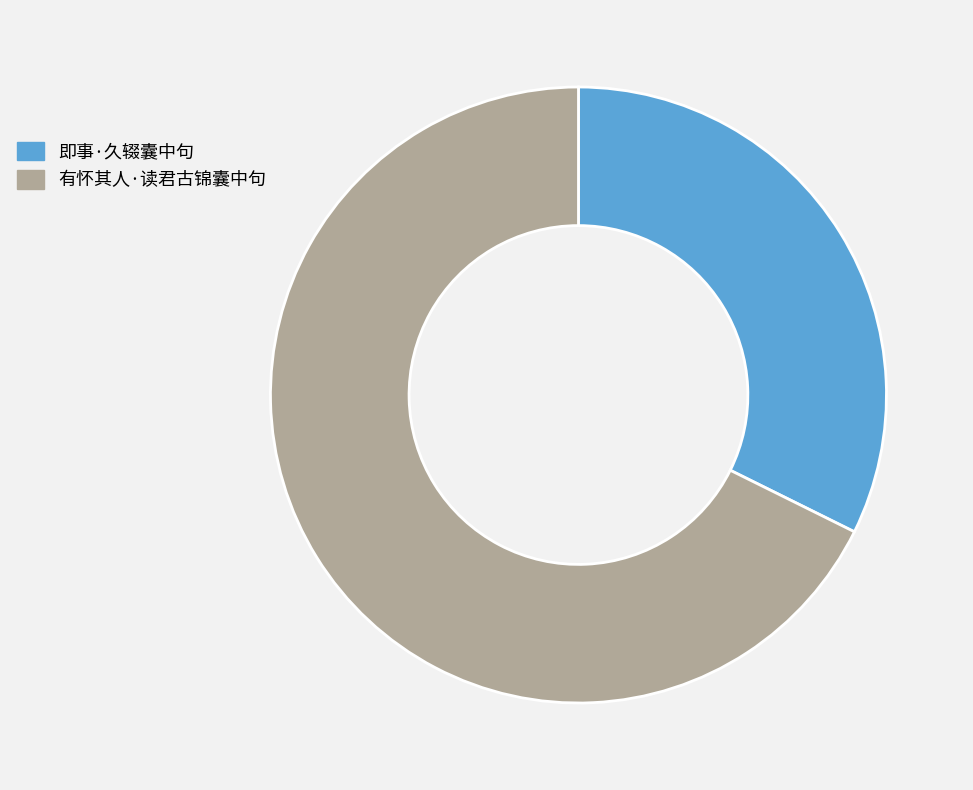

Rank the categories by value from highest to lowest.

有怀其人·读君古锦囊中句, 即事·久辍囊中句